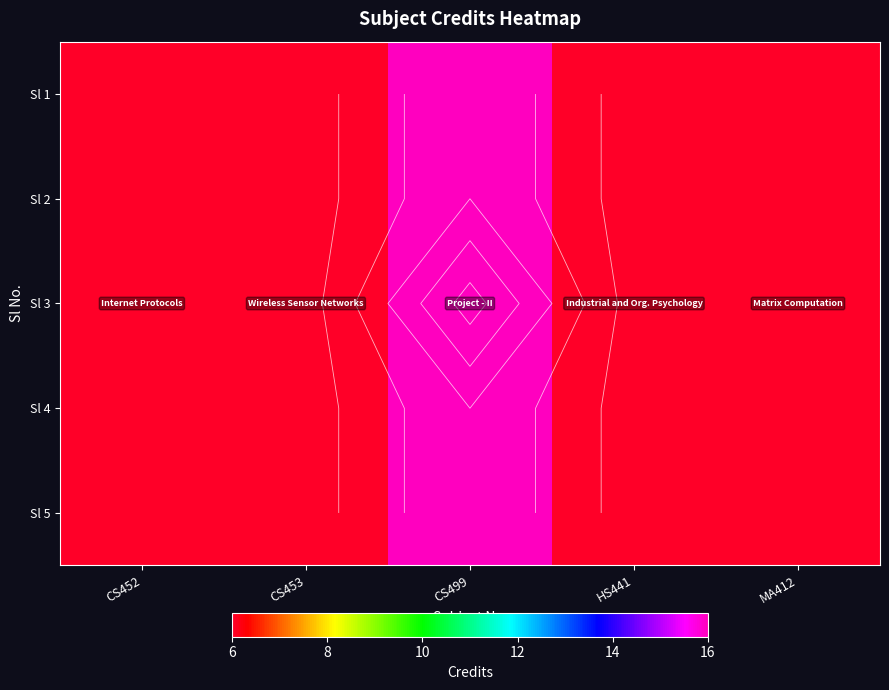

Is it true that Sl 2 equals 10 at CS452?

False